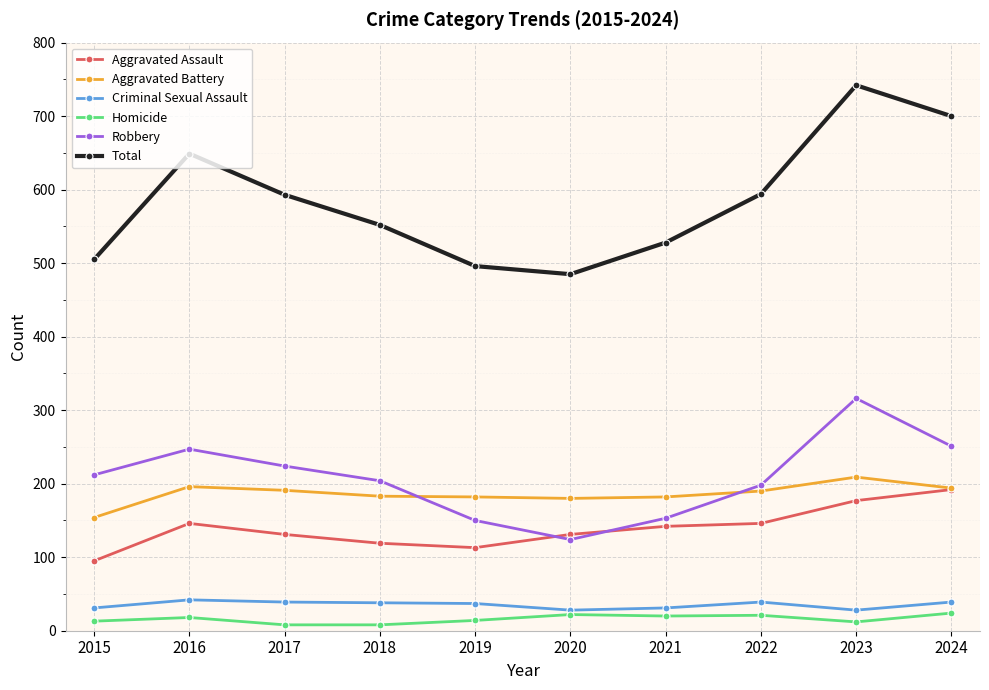

What are all the series names shown in the legend?

Aggravated Assault, Aggravated Battery, Criminal Sexual Assault, Homicide, Robbery, Total